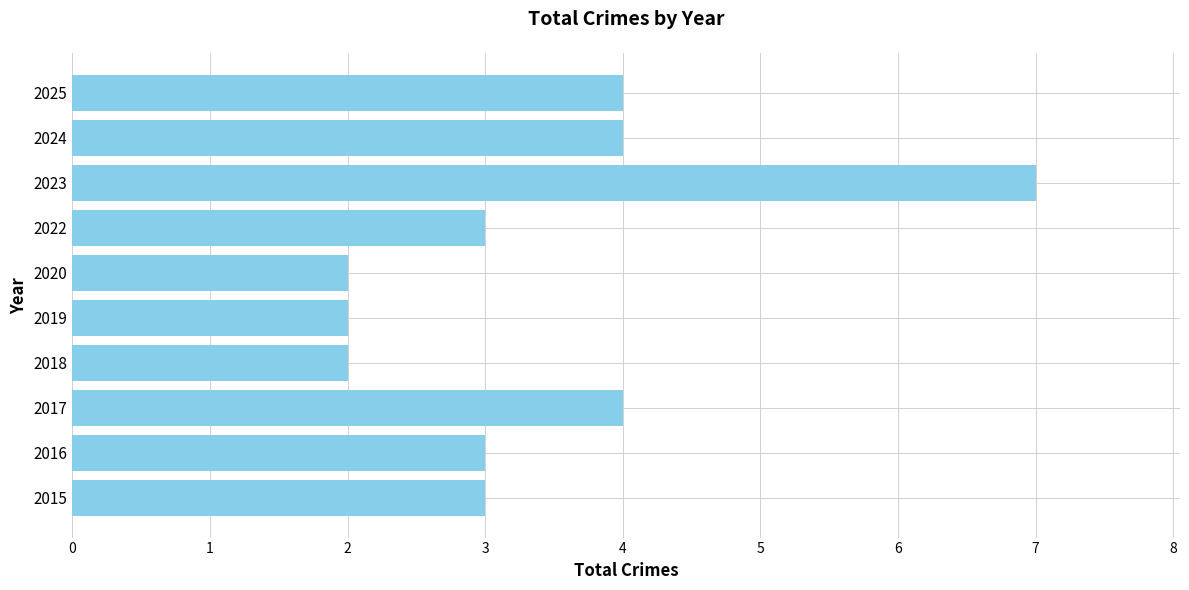

What is the approximate value at 2025?

4